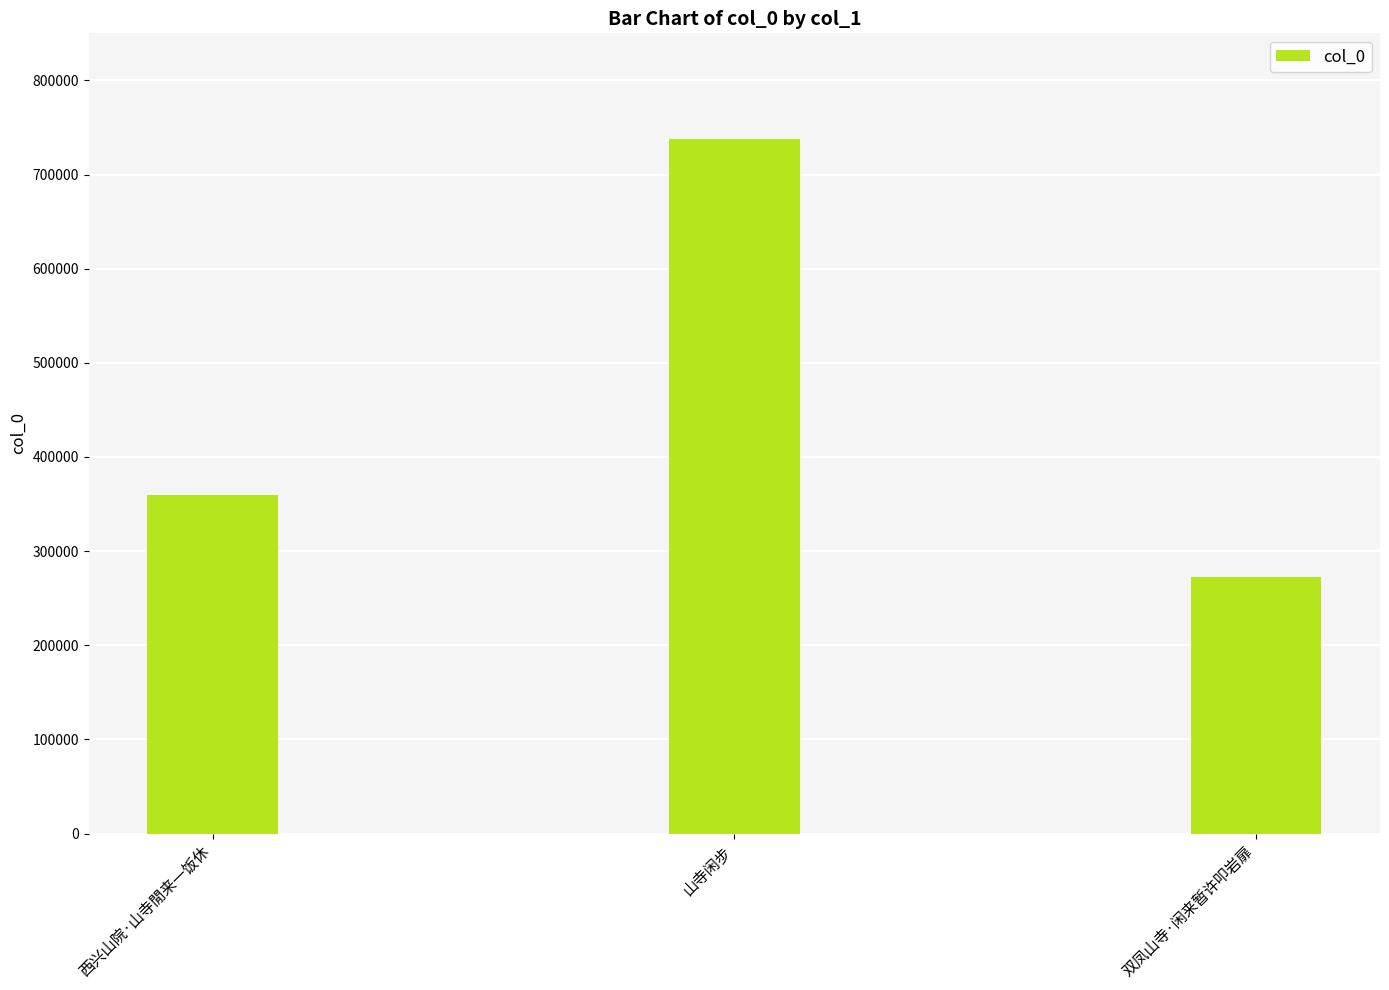

How many categories are shown in the chart?

3